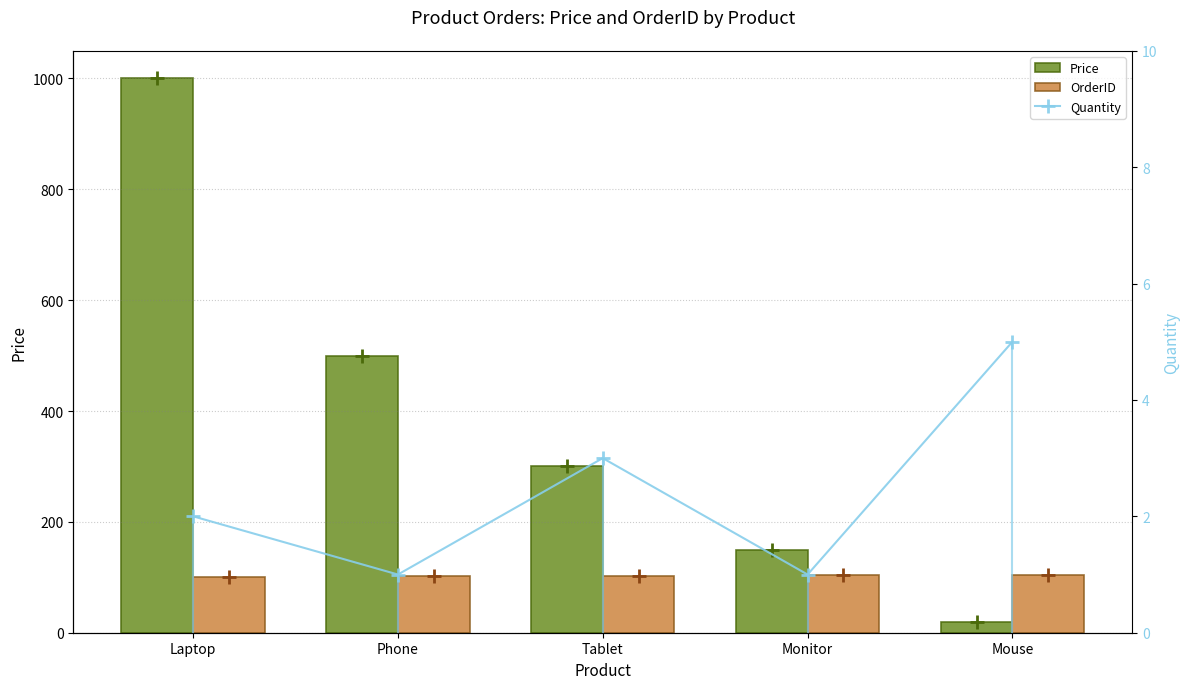

Which series has the largest total across all categories?

Price